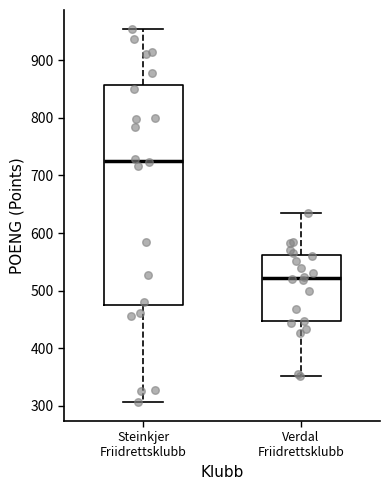

Which box has the highest median line?

Steinkjer Friidrettsklubb